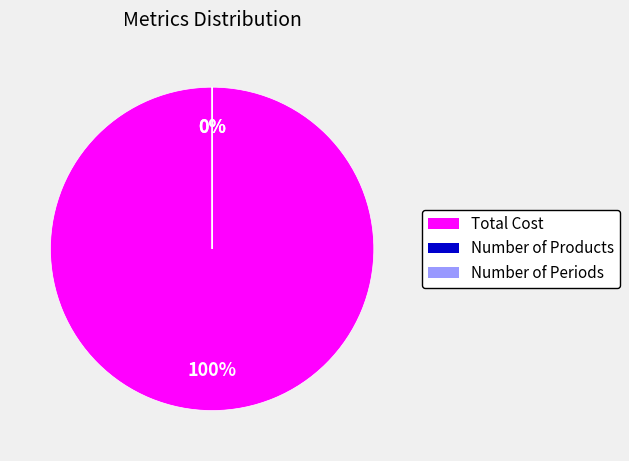

Which slice represents more than half of the pie?

Total Cost